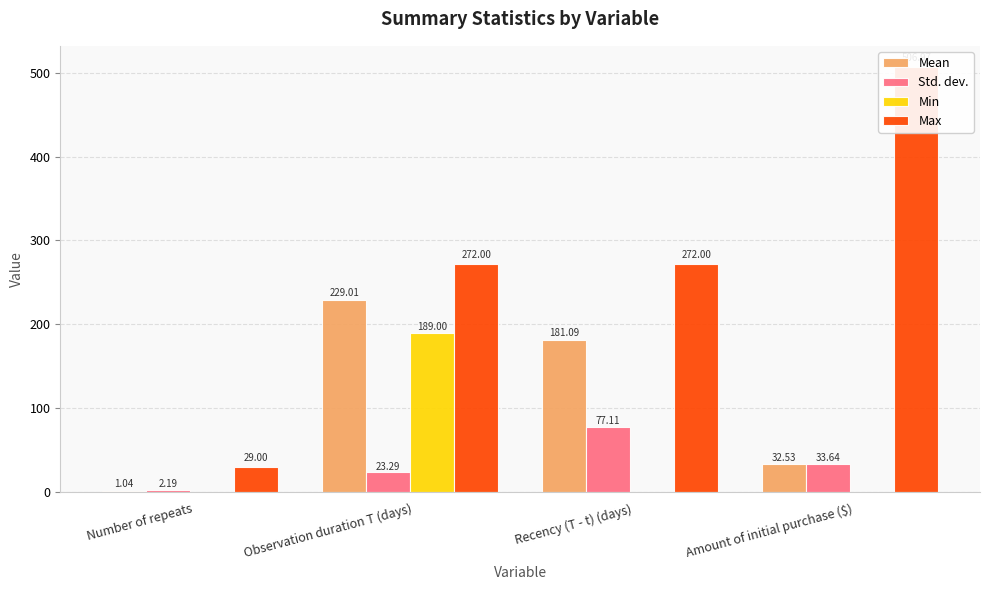

What is the value of the Max bar at the 1st from the left?

29.0